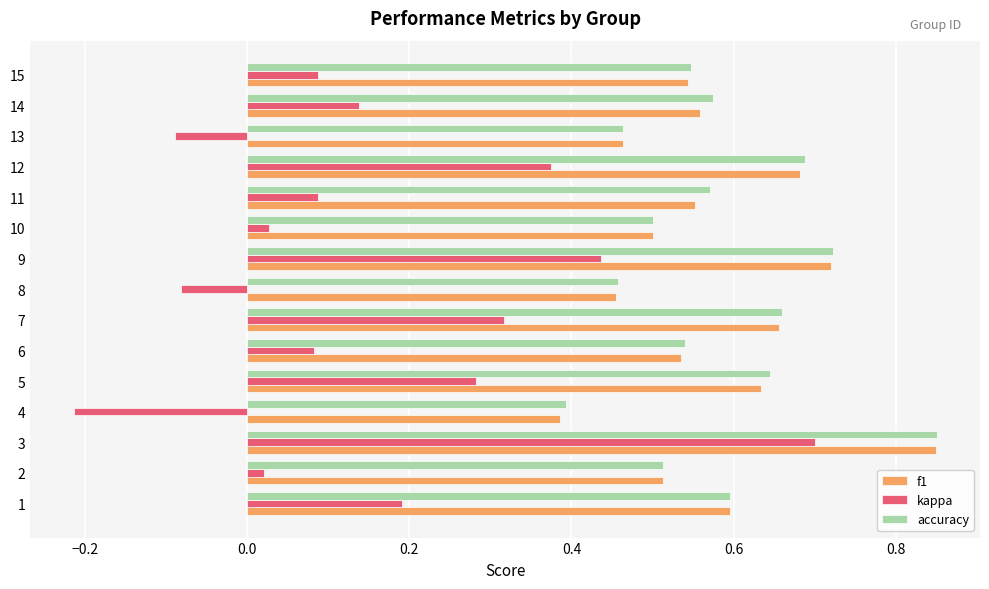

Is the value of f1 at 10 greater than the value of accuracy at 4?

Yes